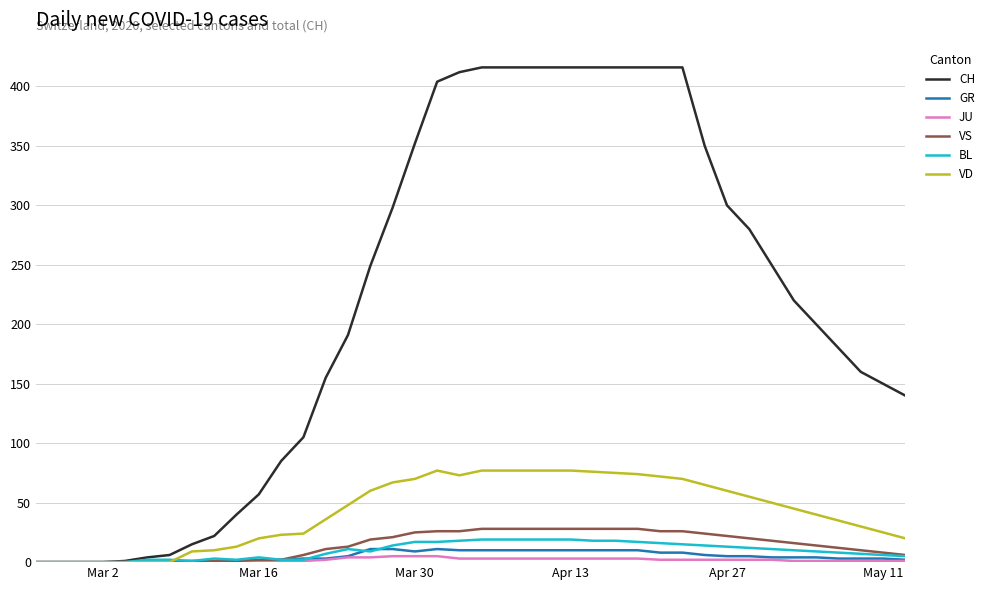

What is the maximum value shown in the chart?

416